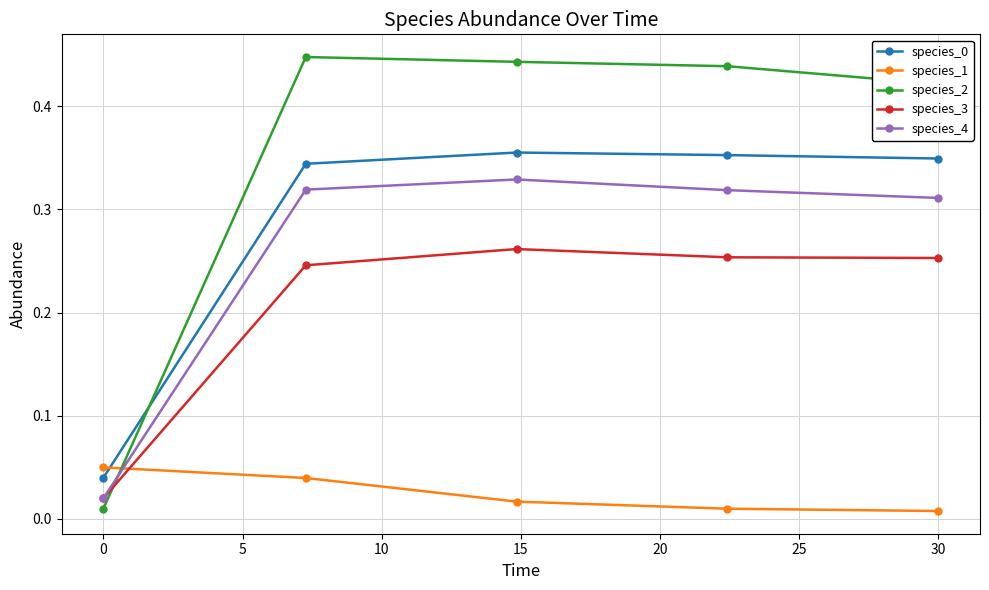

How many interior local peaks does the species_2 series have?

1